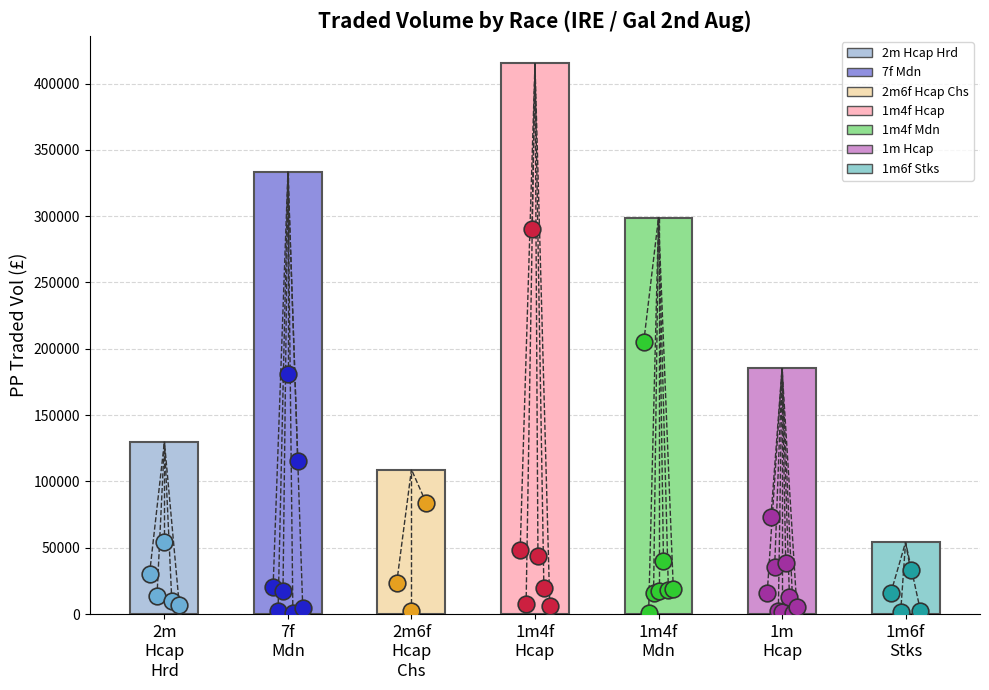

The chart shows a value of 434900.1 at 7f
Mdn. True or false?

False